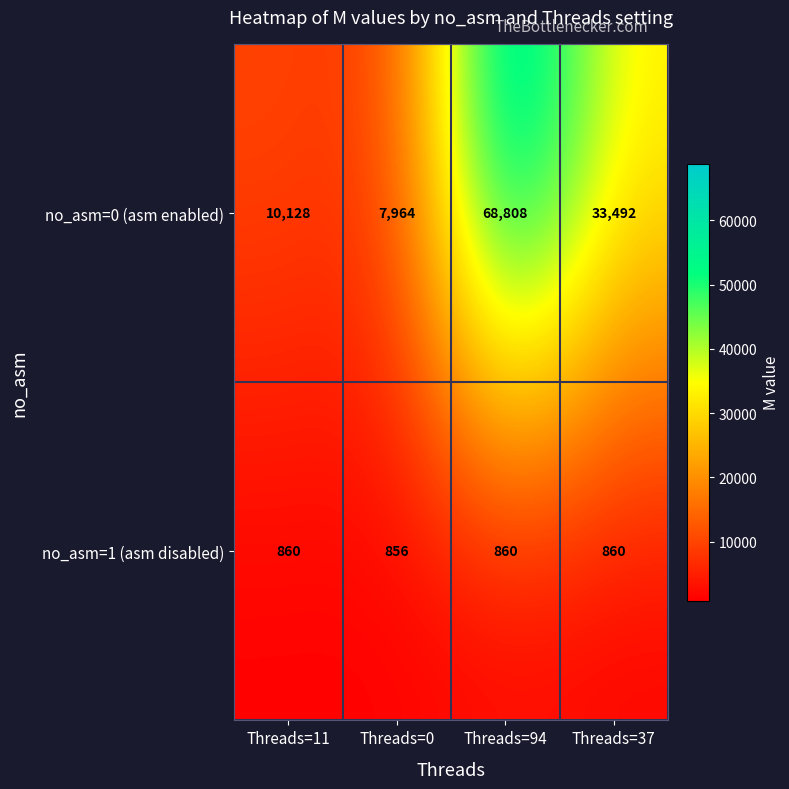

What is the difference between the maximum and minimum values in the no_asm=1 (asm disabled) series?

4